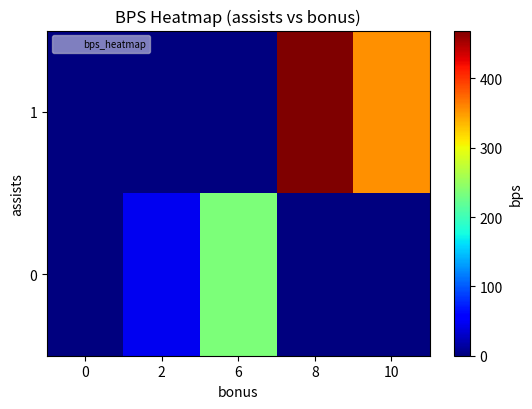

Reading left to right, extract all data points from this chart.

row_0: 0	47	236	0	0
row_1: 0	0	0	469	354